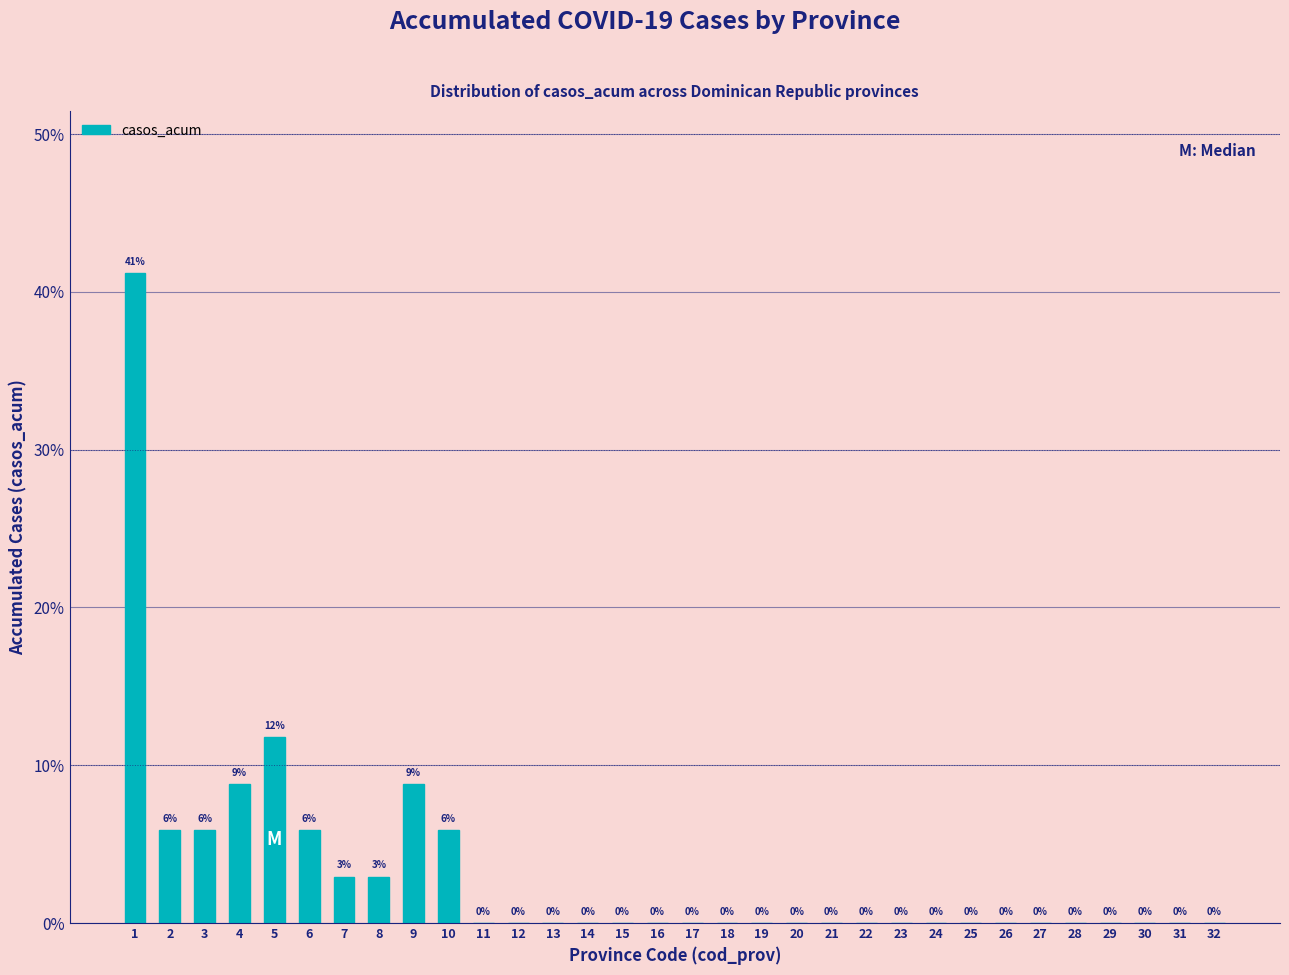

Which has a higher value, 30 or 8?

8